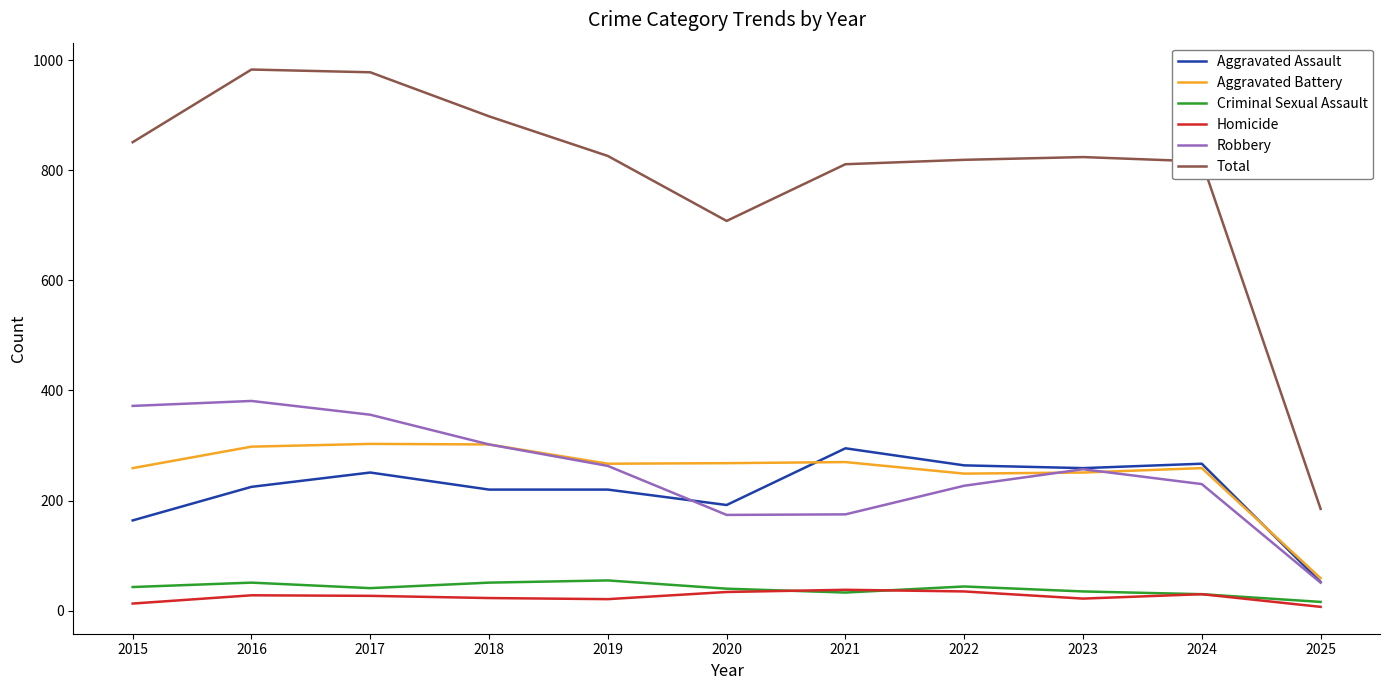

At which label is Total closest to 584?

2020